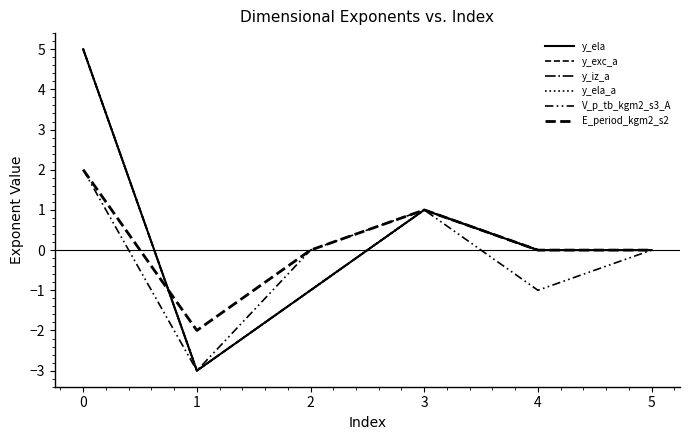

Does the chart have visible grid lines?

No